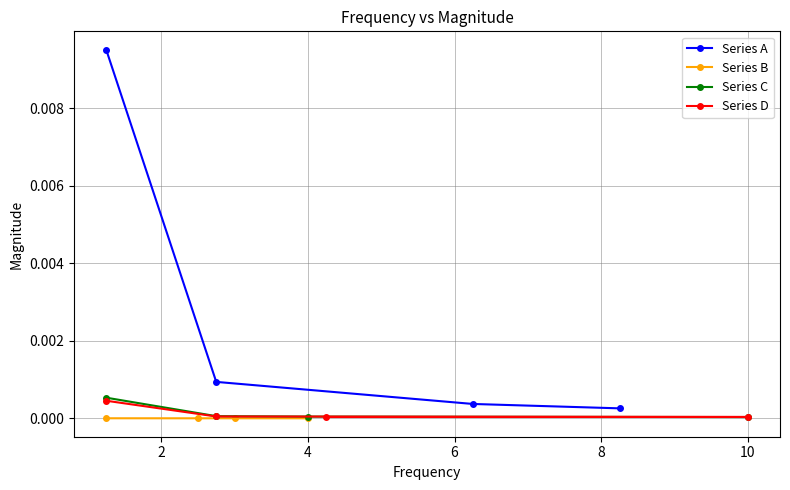

True or false: Series A has more than 0 points higher than both neighbors.

False